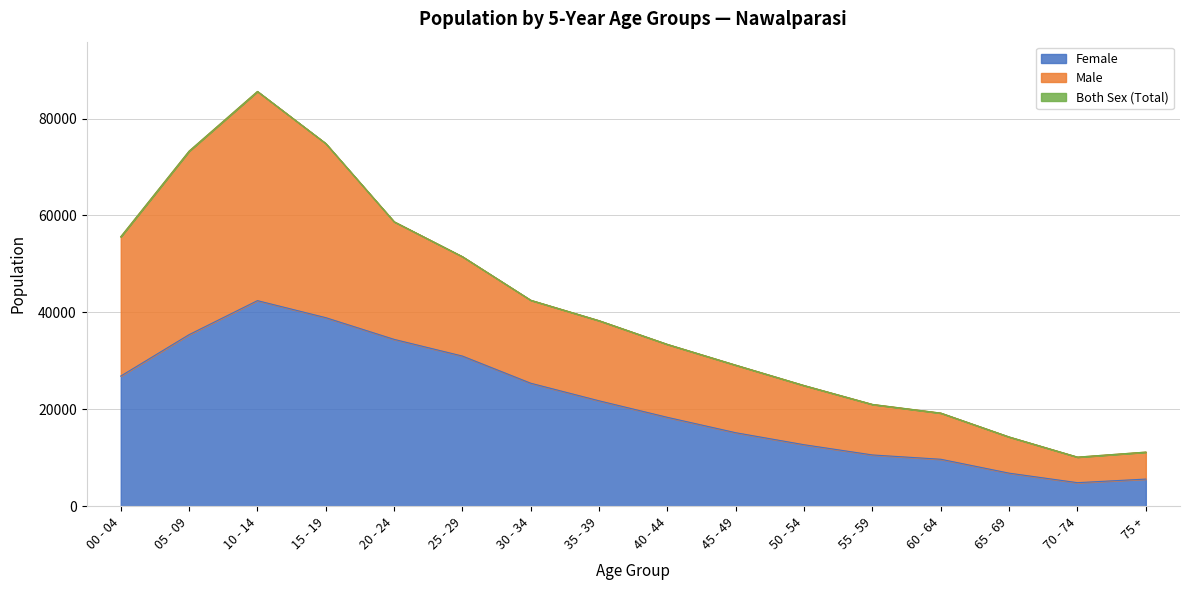

How many lines are shown in the chart?

3